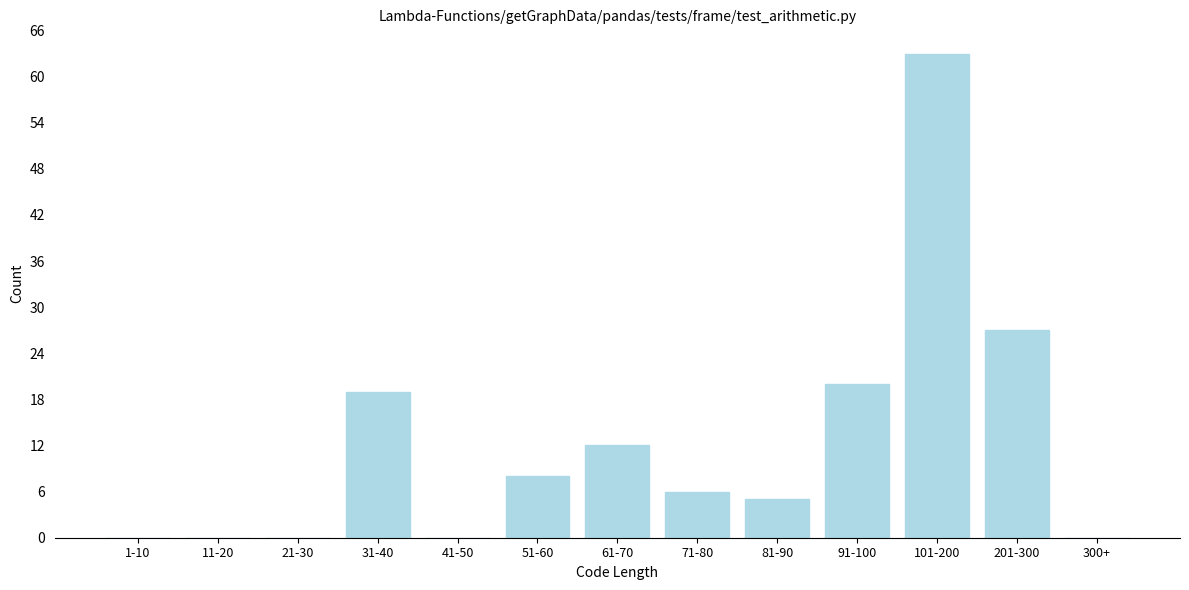

Reading left to right, extract all data points from this chart.

1-10=0	11-20=0	21-30=0	31-40=19	41-50=0	51-60=8	61-70=12	71-80=6	81-90=5	91-100=20	101-200=63	201-300=27	300+=0